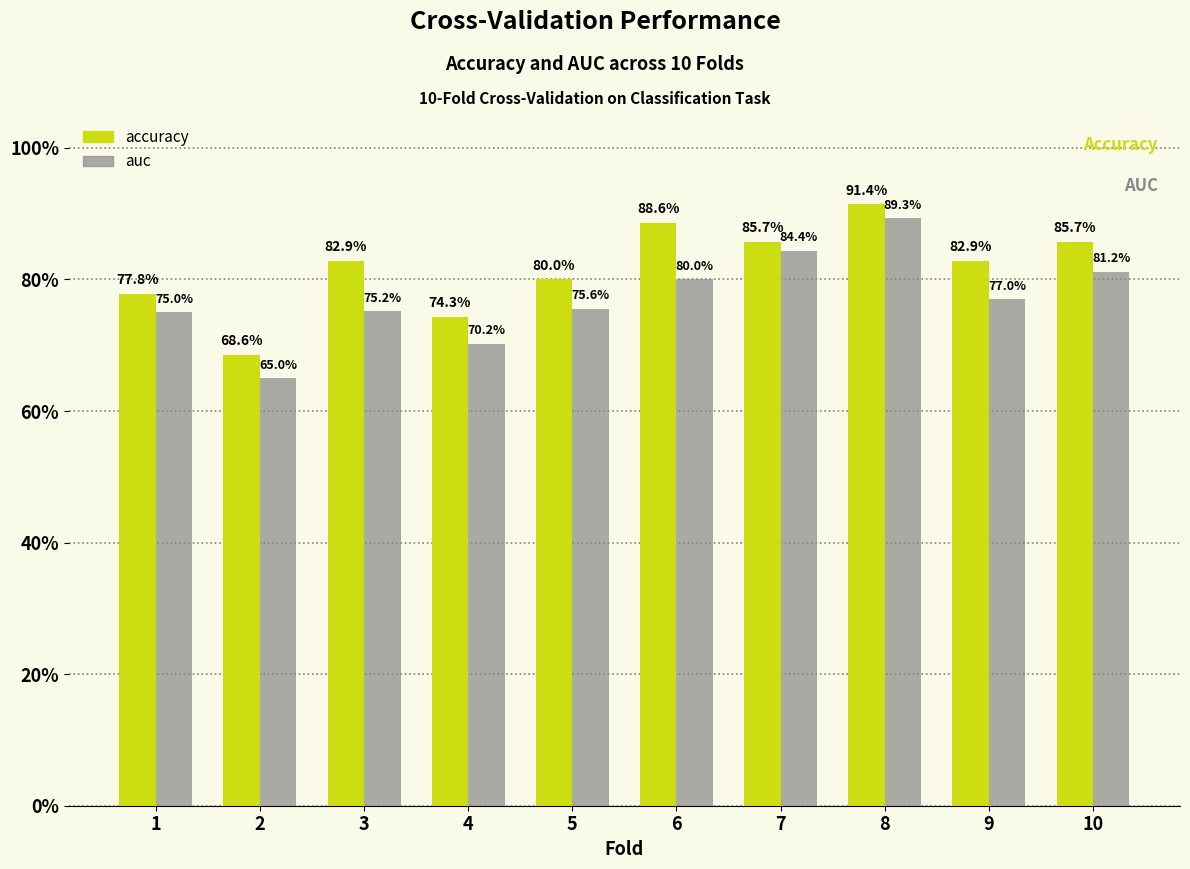

What are all the series names shown in the legend?

accuracy, auc